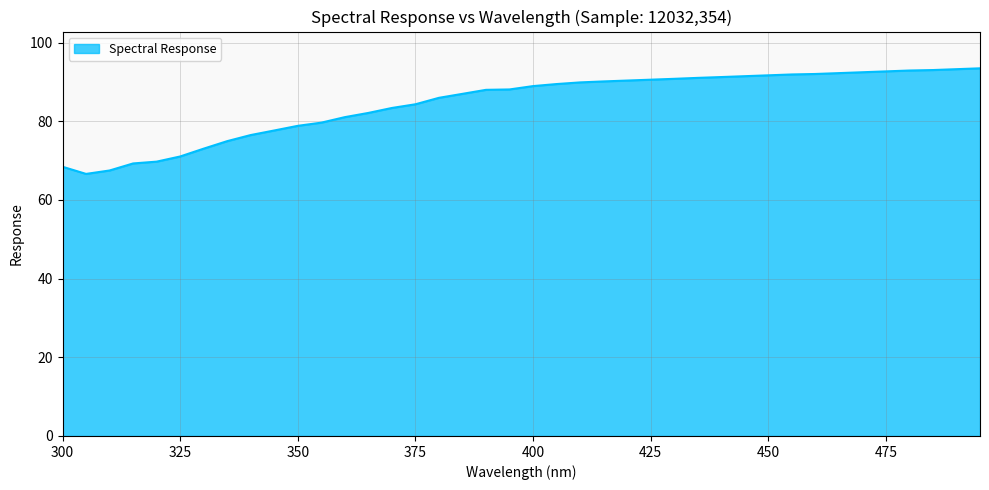

What is the difference between the maximum and minimum values?

26.8